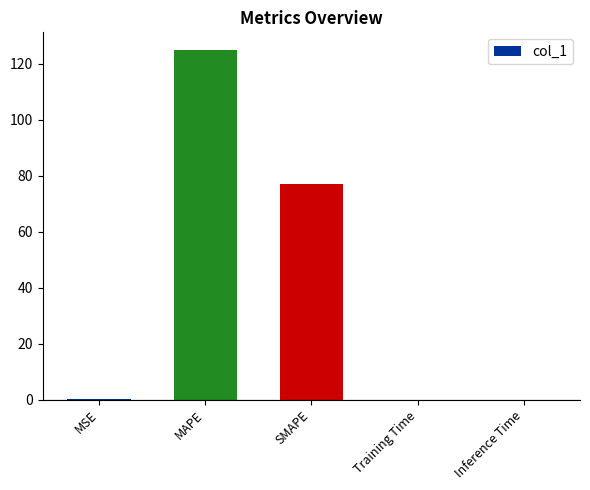

The value at MAPE is 124.9. True or false?

True